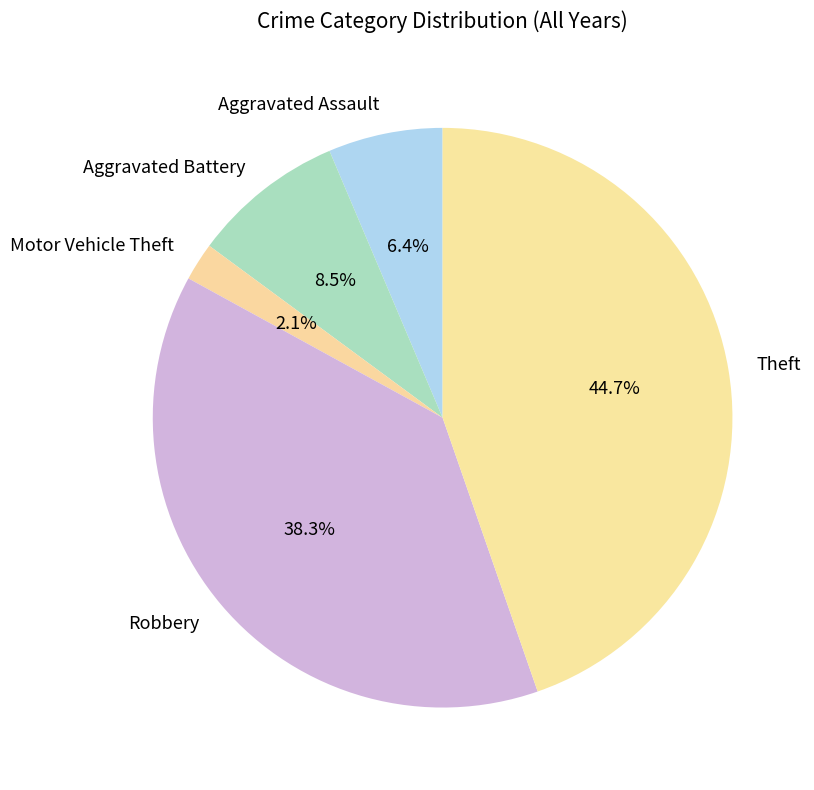

Which category has the biggest portion of the pie?

Theft